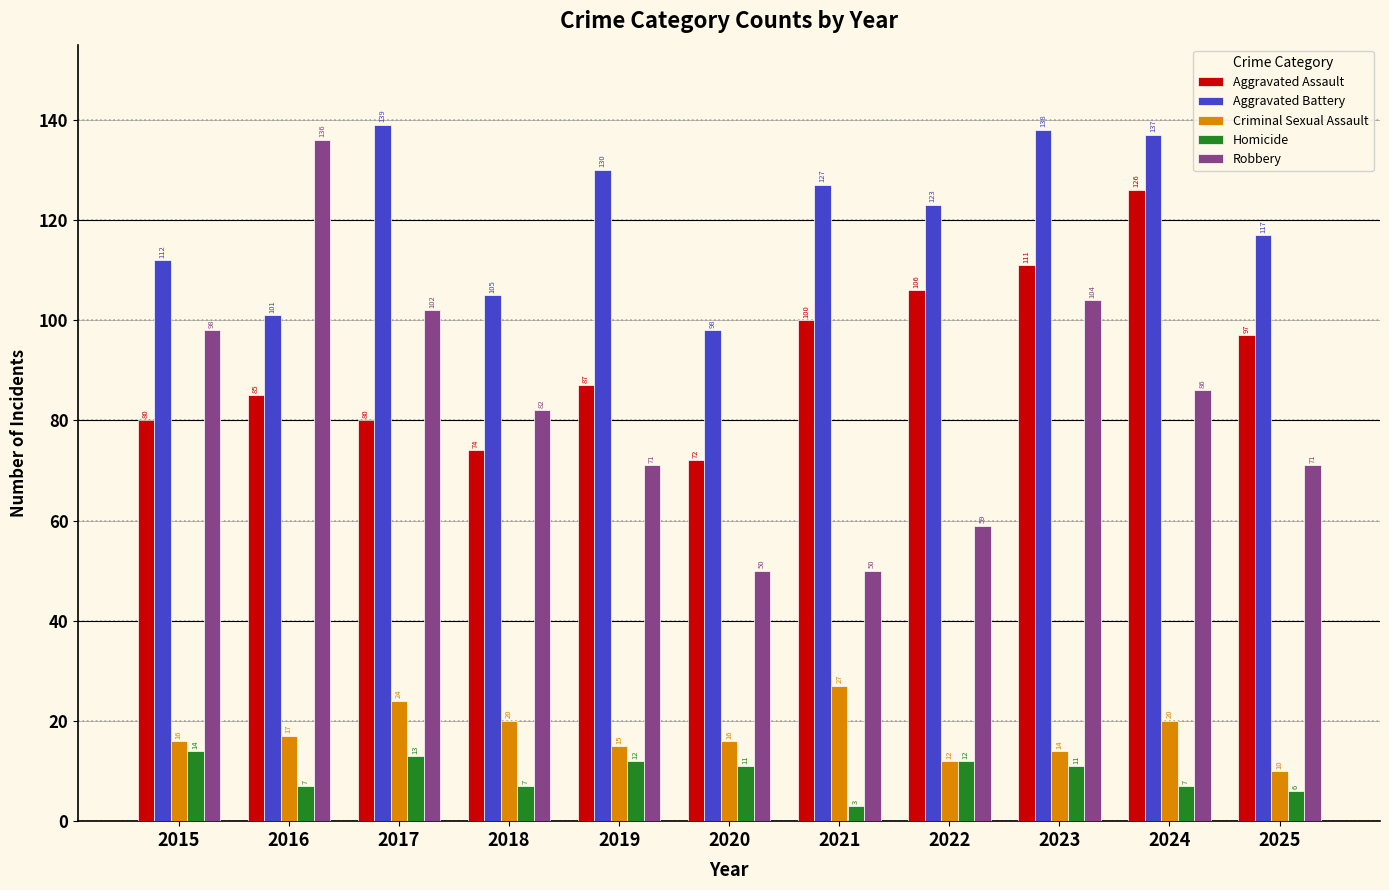

At which category is the sum across all series the highest?

2023